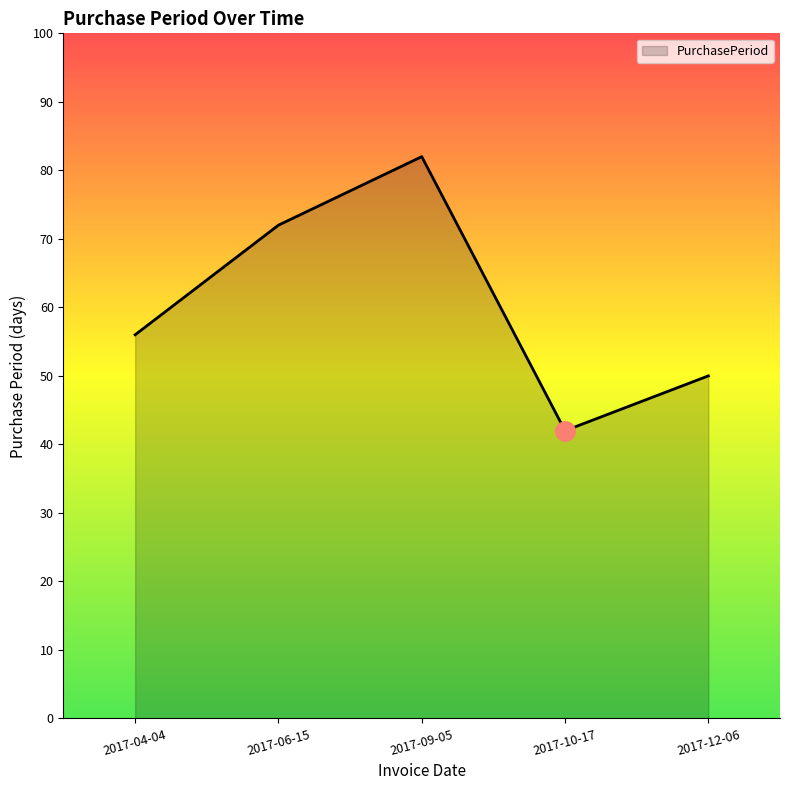

List the labels in order of value, largest first.

2017-09-05, 2017-06-15, 2017-04-04, 2017-12-06, 2017-10-17